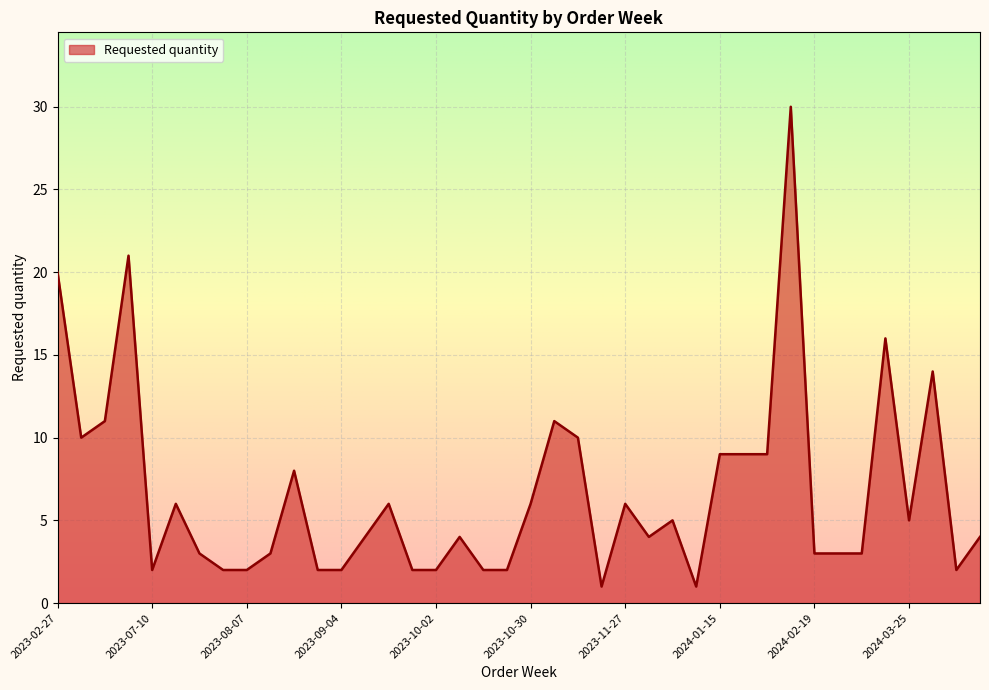

What is the difference between the maximum and minimum values?

29